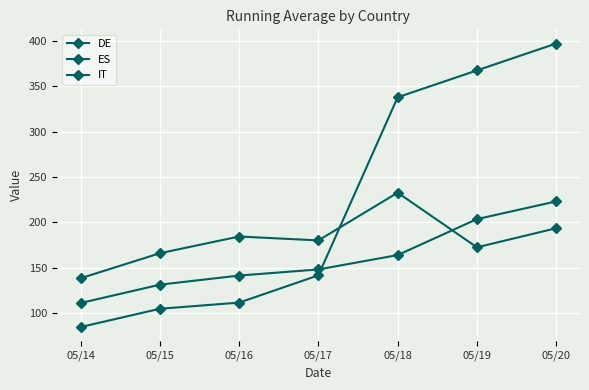

What is the highest value of the IT series?

223.1